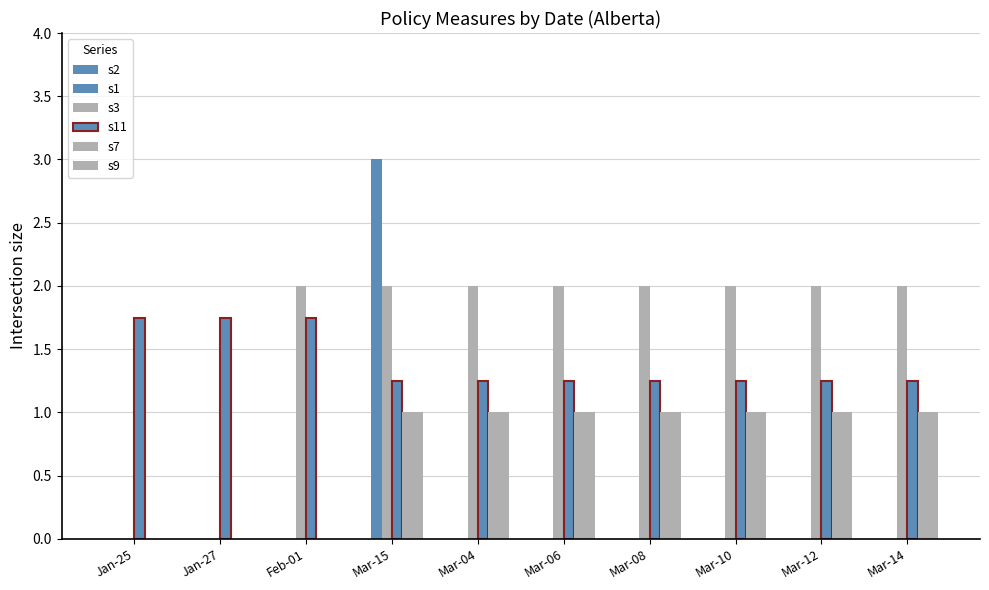

True or false: s3 has a value of 0.0 at Jan-27.

True